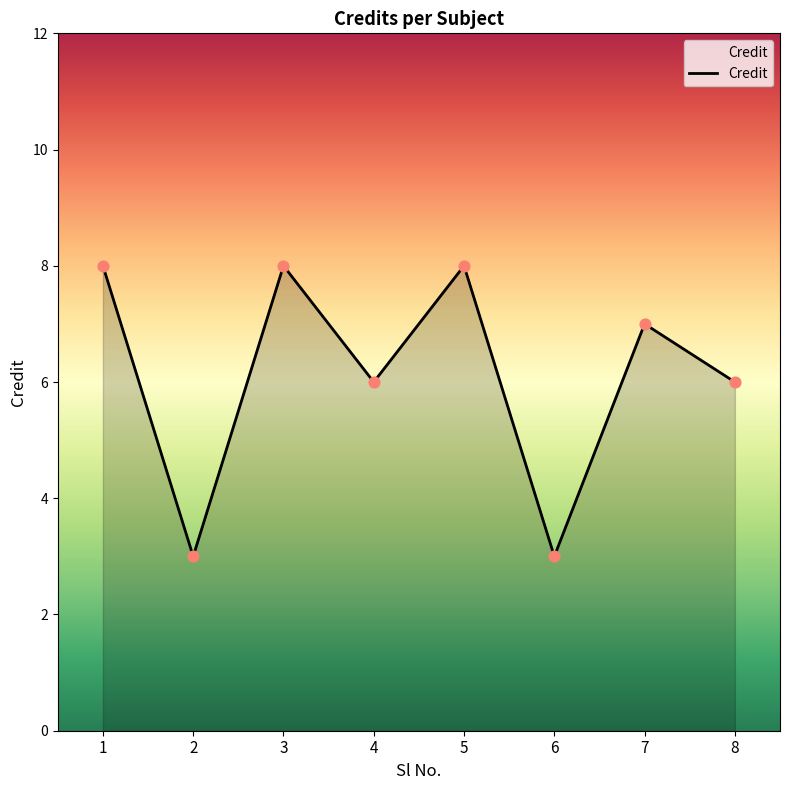

Approximately how many times larger is the value at 5 compared to 4?

1.3